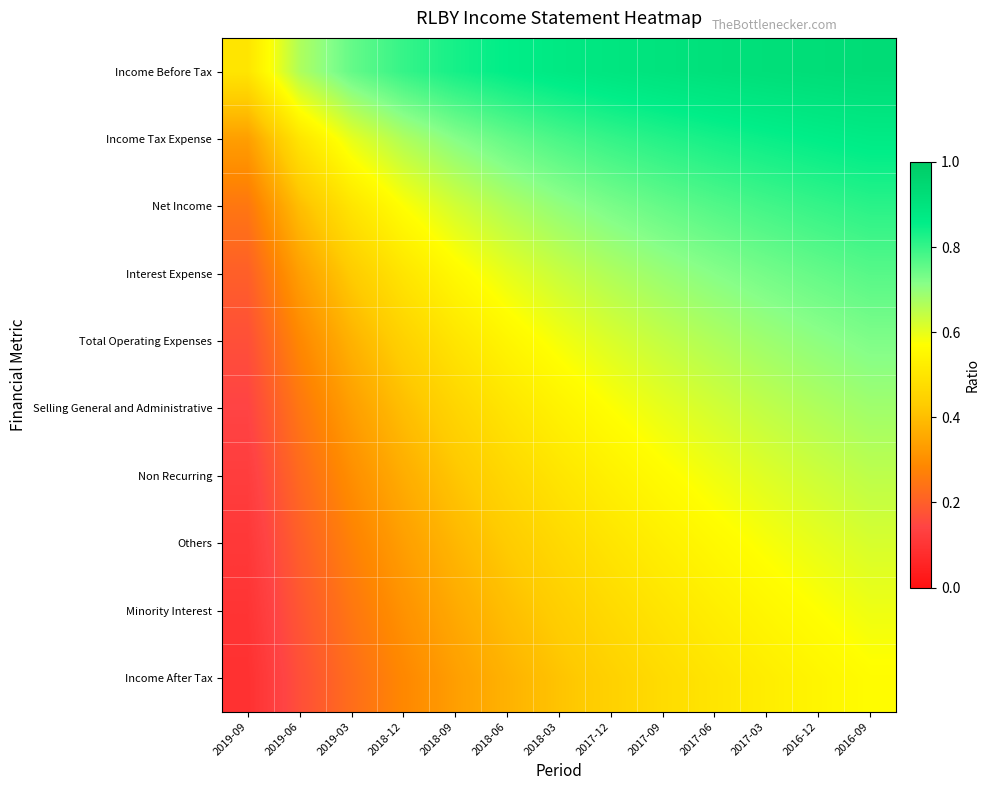

What is the spread (max minus min) of values at 2017-06?

0.4